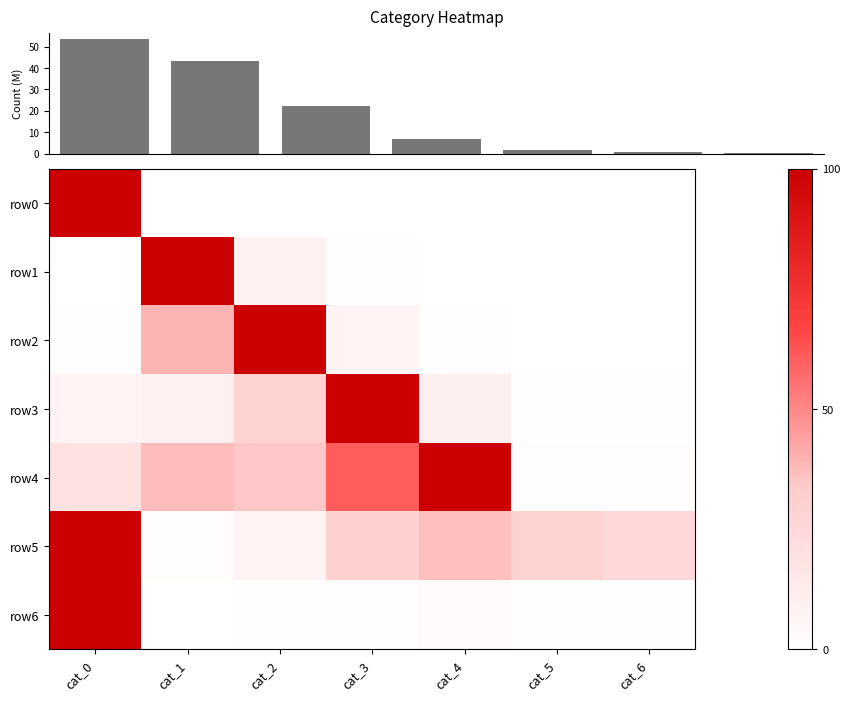

At which category is the sum across all series the highest?

cat_0